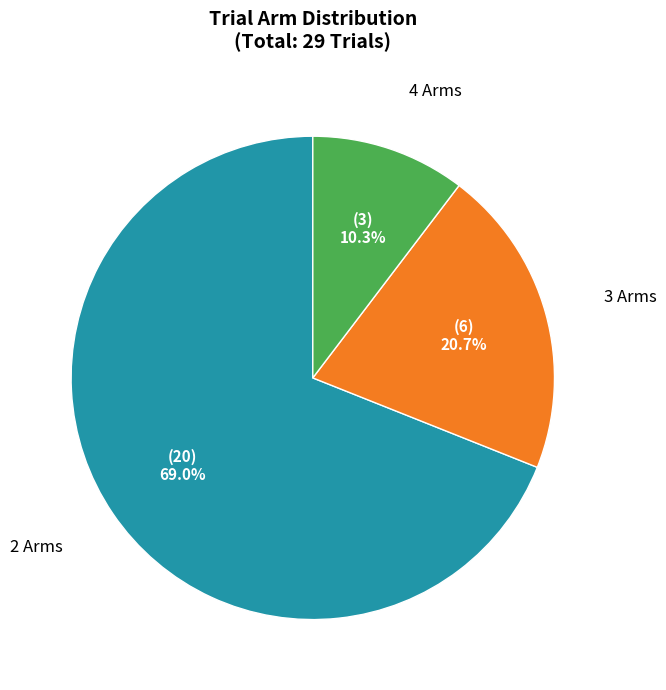

How many slices are in this pie chart?

3